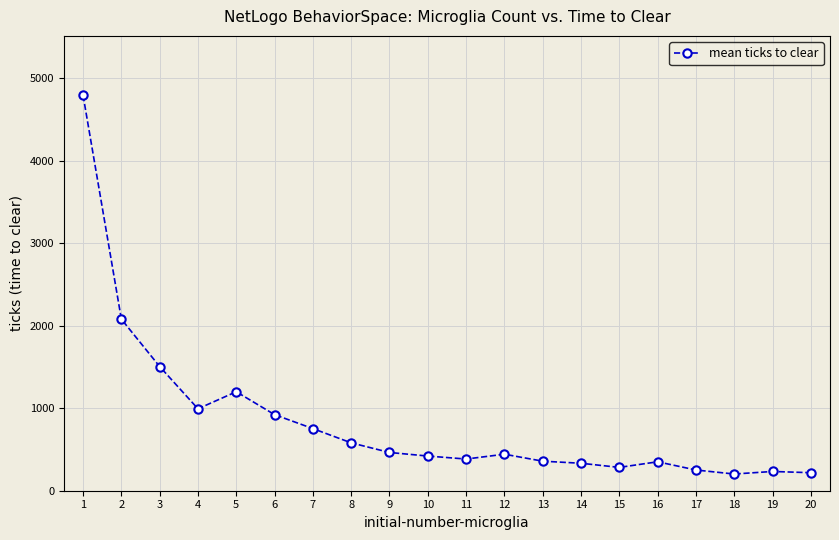

What is the greatest value displayed?

4797.2